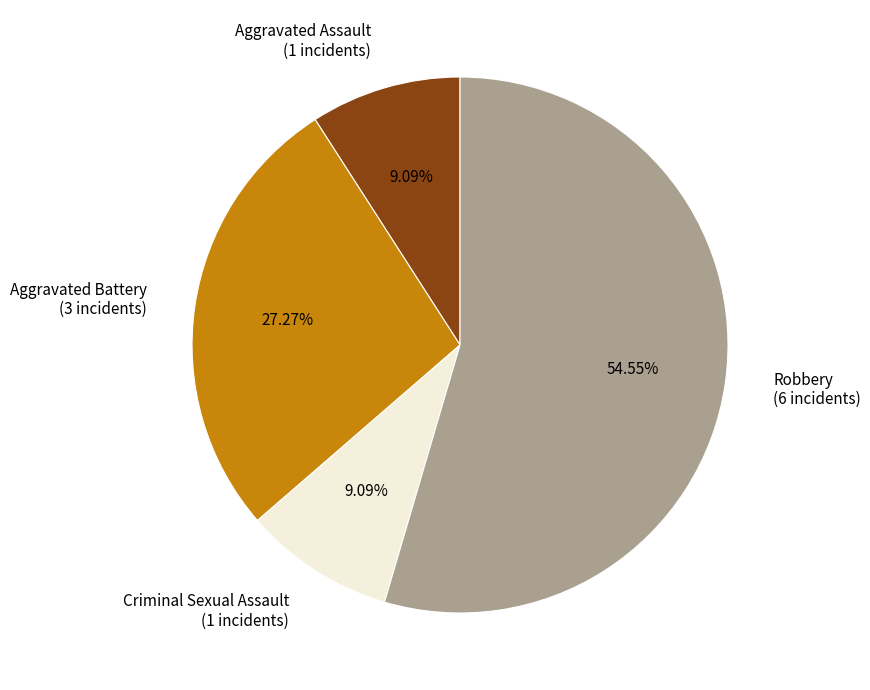

Is there a majority slice in this chart?

Yes